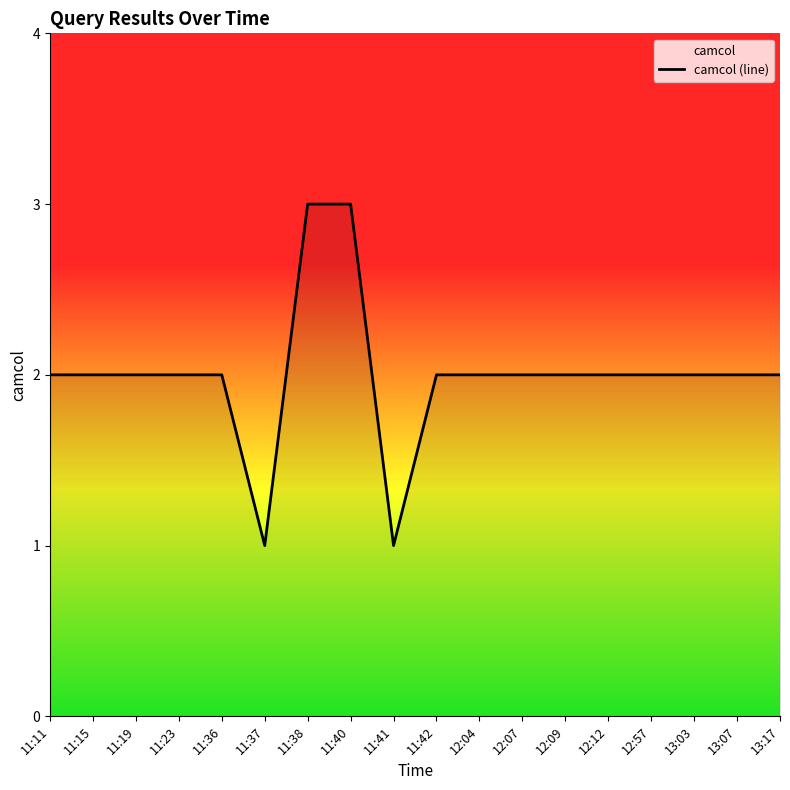

What is the maximum value shown in the chart?

3